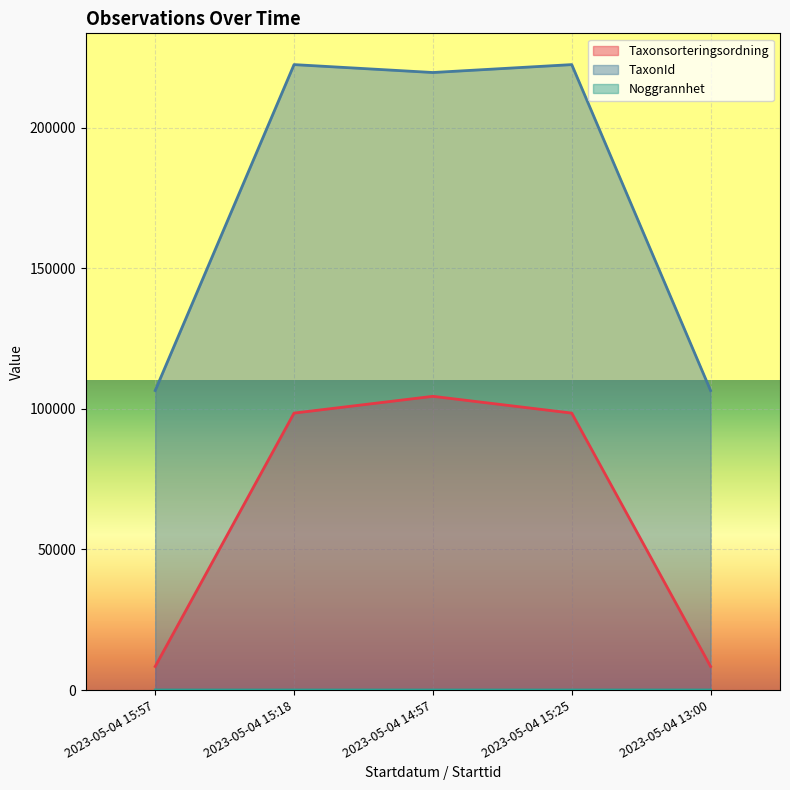

What is the difference between the Noggrannhet values at 2023-05-04 15:18 and 2023-05-04 15:57?

1